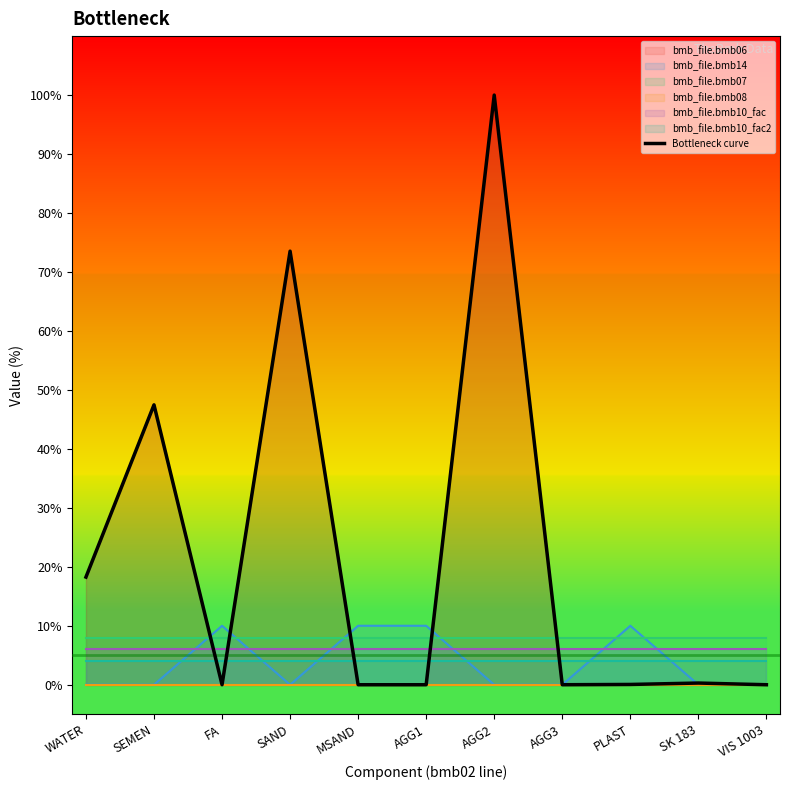

List the labels in order of value, largest first.

AGG2, SAND, SEMEN, WATER, SK 183, PLAST, FA, MSAND, AGG1, AGG3, VIS 1003